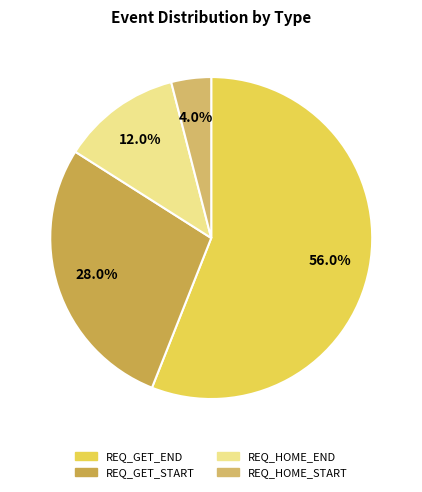

Count the number of slices in the pie.

4